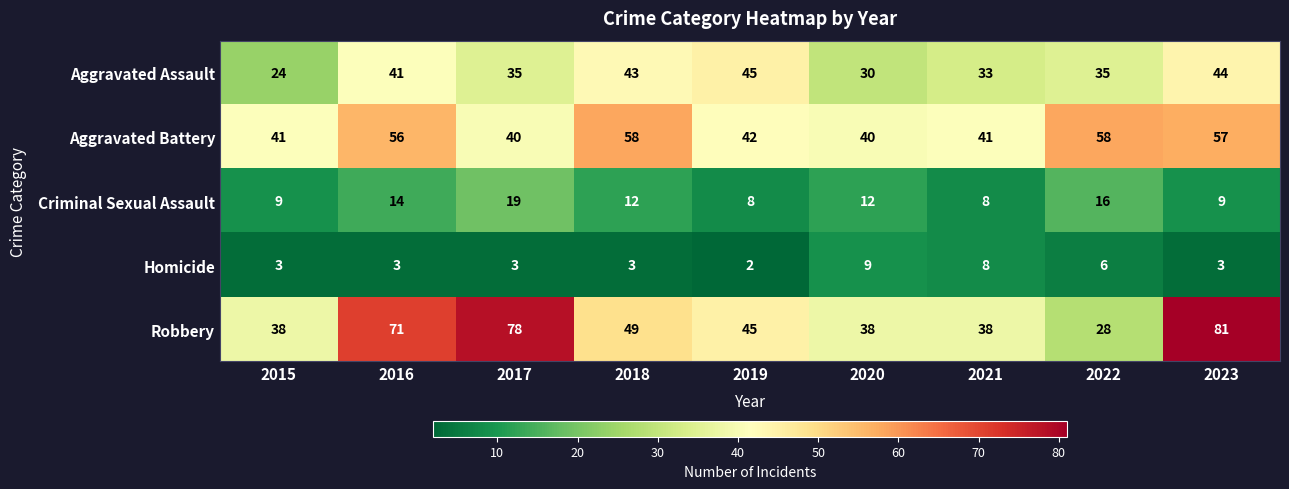

What is the difference between the Robbery values at 2019 and 2023?

36